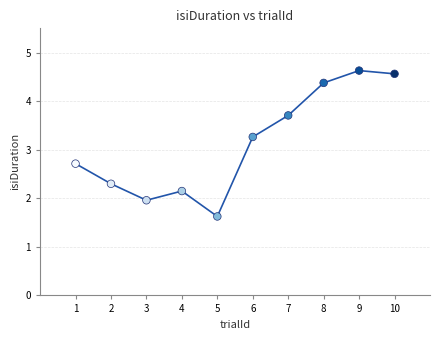

What is the average Y value?

3.1